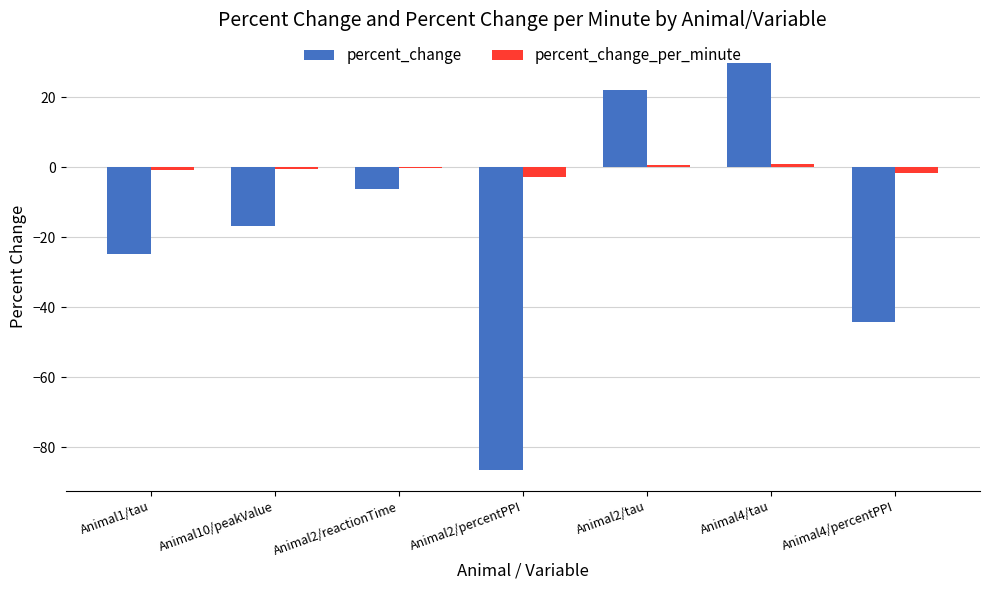

True or false: percent_change_per_minute has a value of -0.8 at Animal1/tau.

True